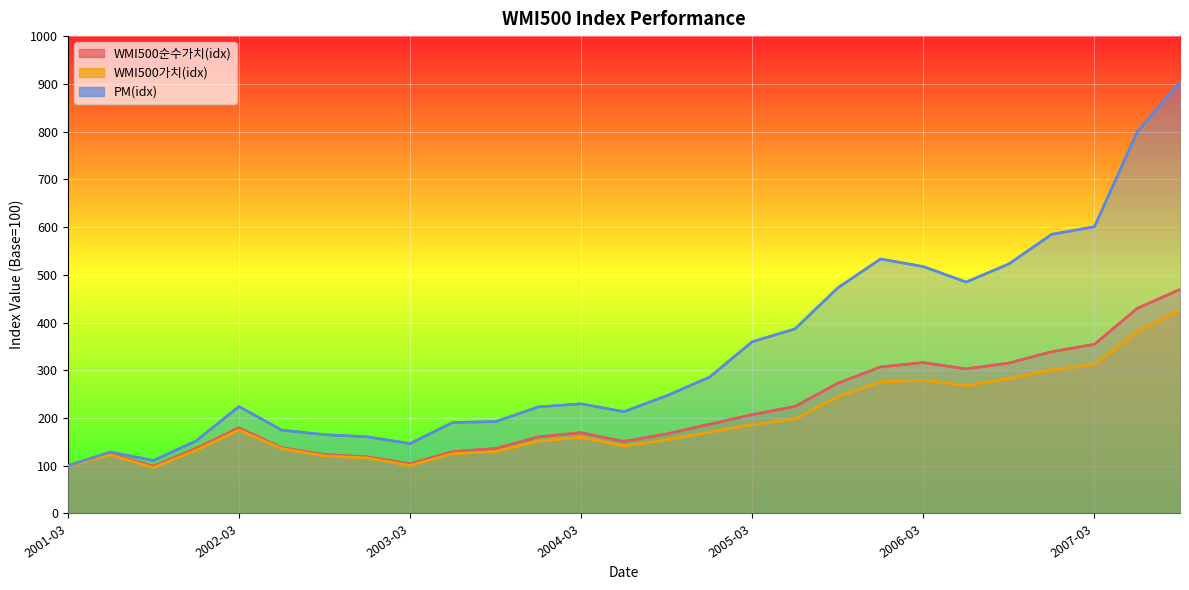

Which series has the widest spread of values?

PM(idx)